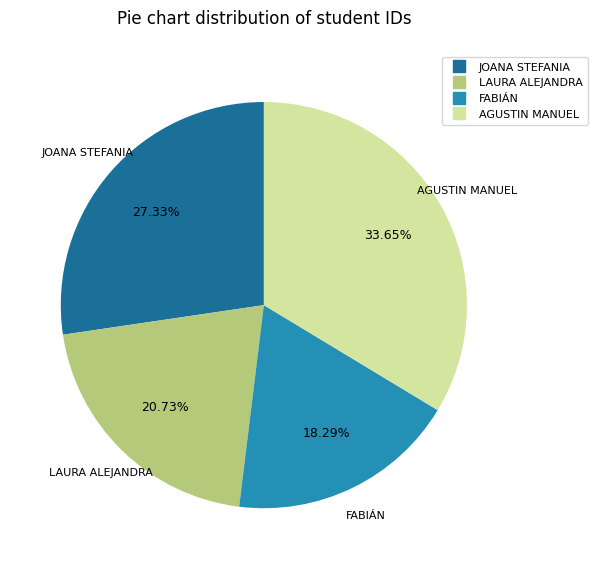

What is the largest slice in the pie chart?

AGUSTIN MANUEL